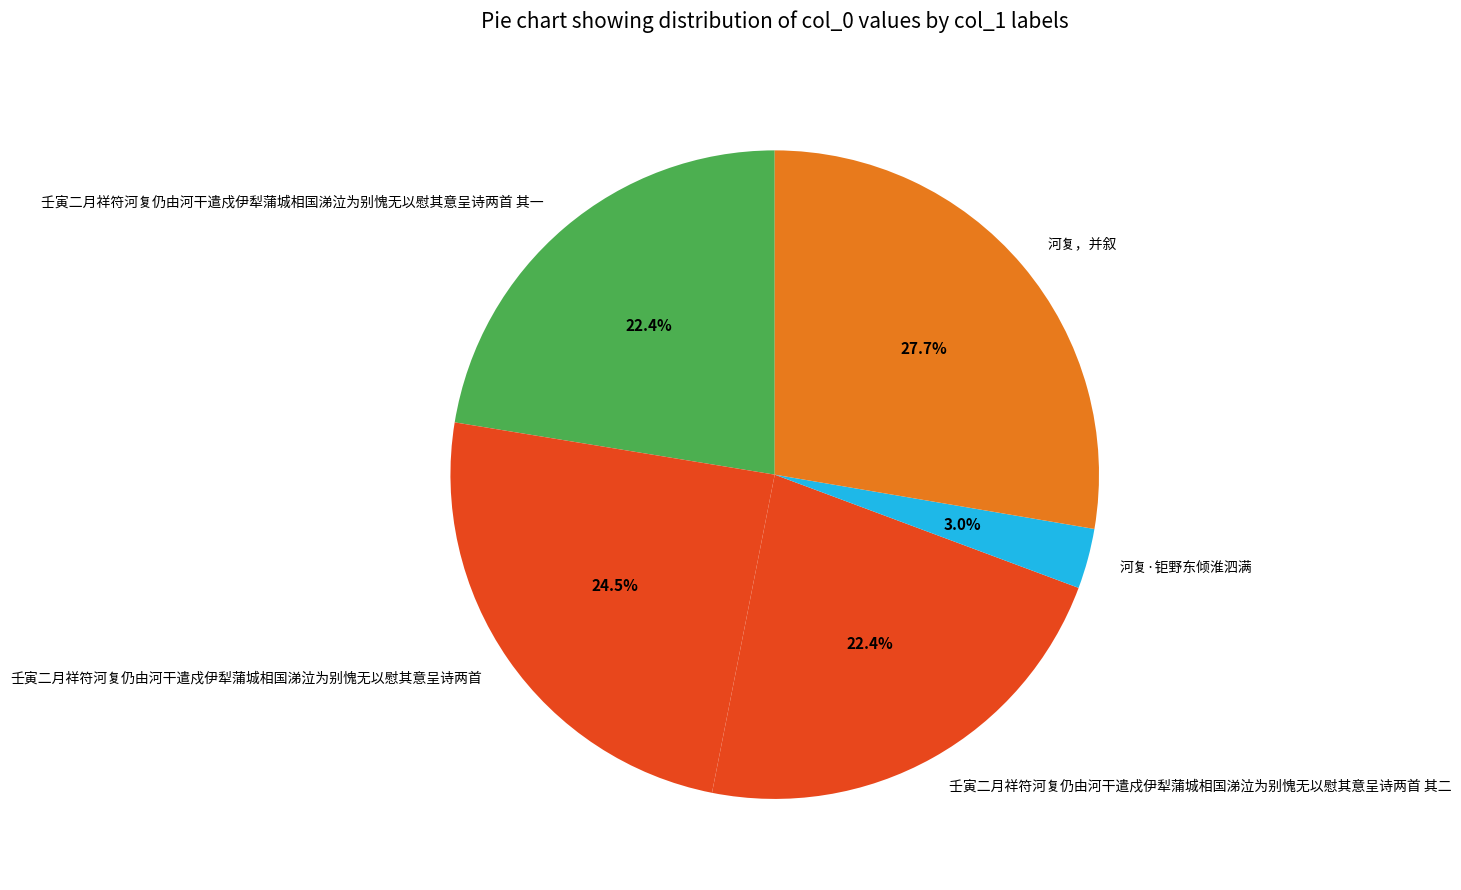

Does 壬寅二月祥符河复仍由河干遣戍伊犁蒲城相国涕泣为别愧无以慰其意呈诗两首 其一 account for over 50% of the chart?

No